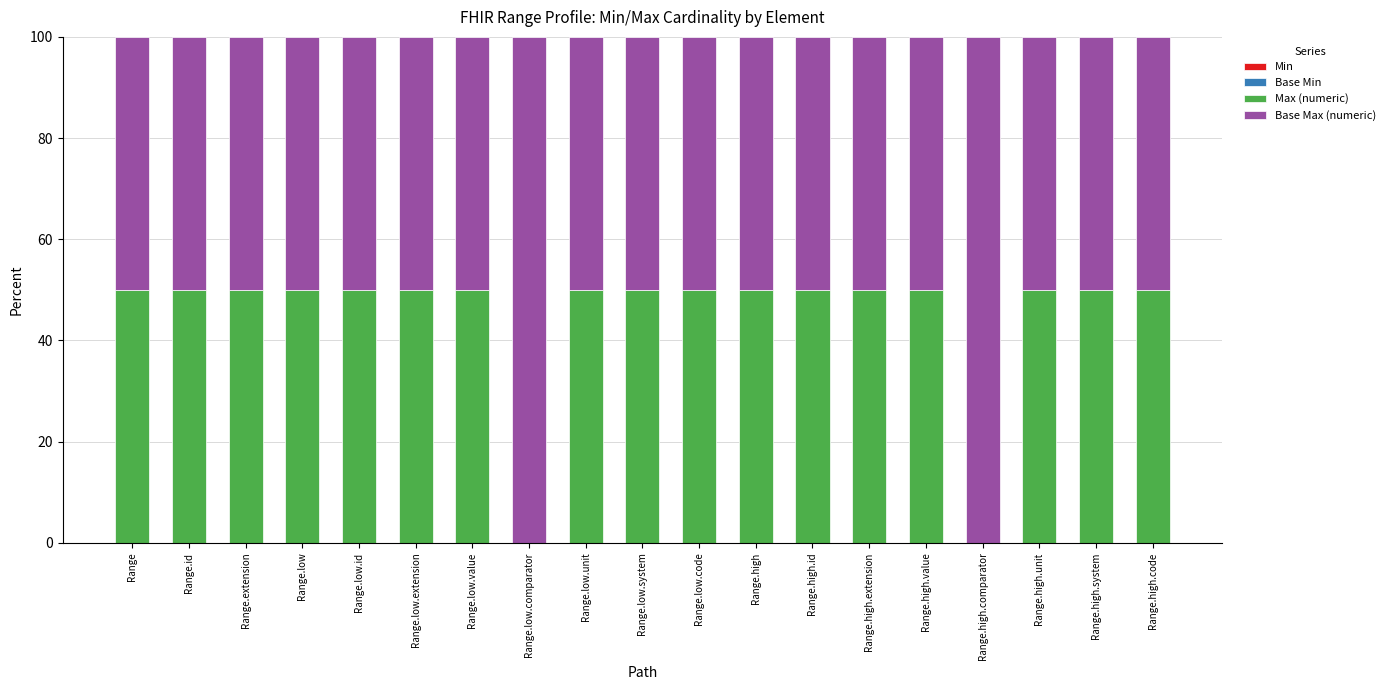

What is the sum of all Max (numeric) values?

850